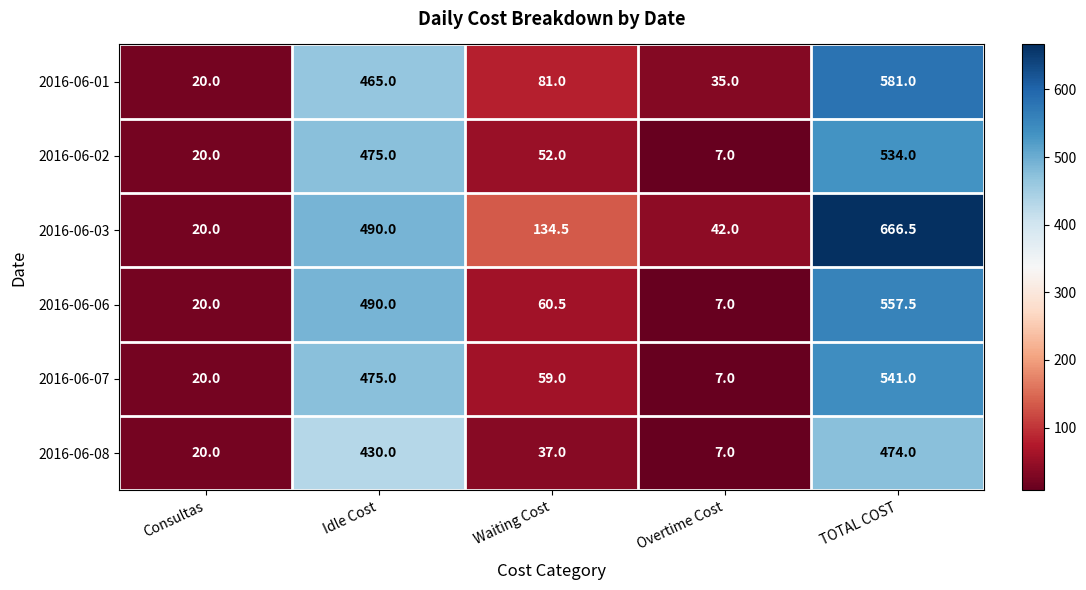

Rank the series by their maximum value, from lowest to highest.

2016-06-08, 2016-06-02, 2016-06-07, 2016-06-06, 2016-06-01, 2016-06-03